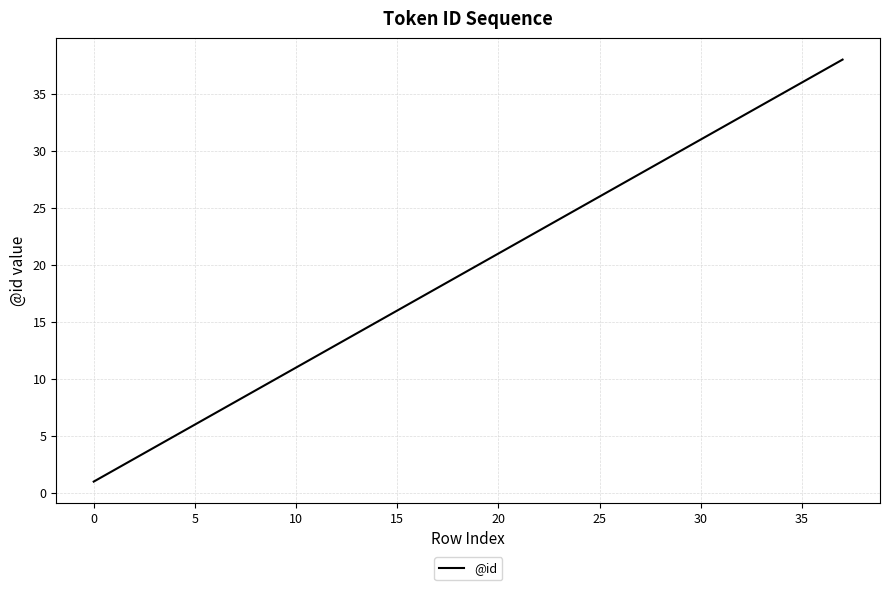

What is the greatest value displayed?

38